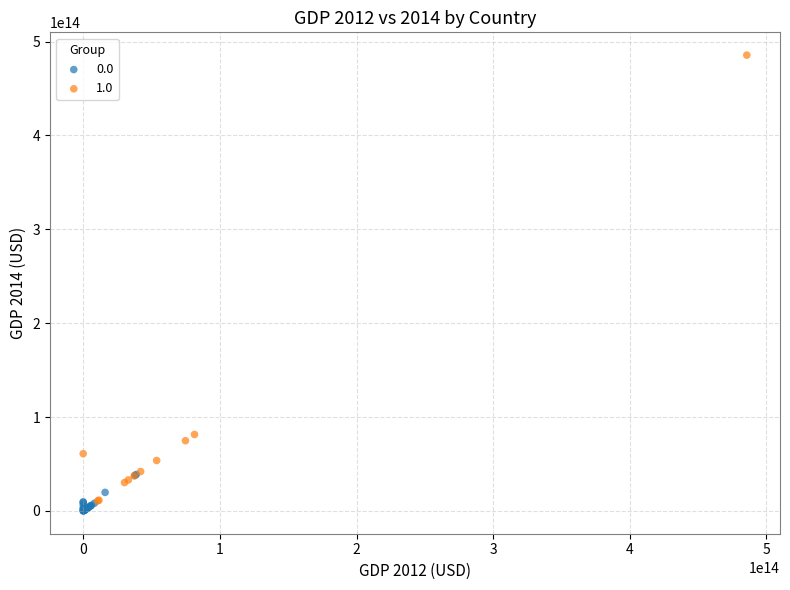

Which series reaches the maximum Y coordinate?

1.0